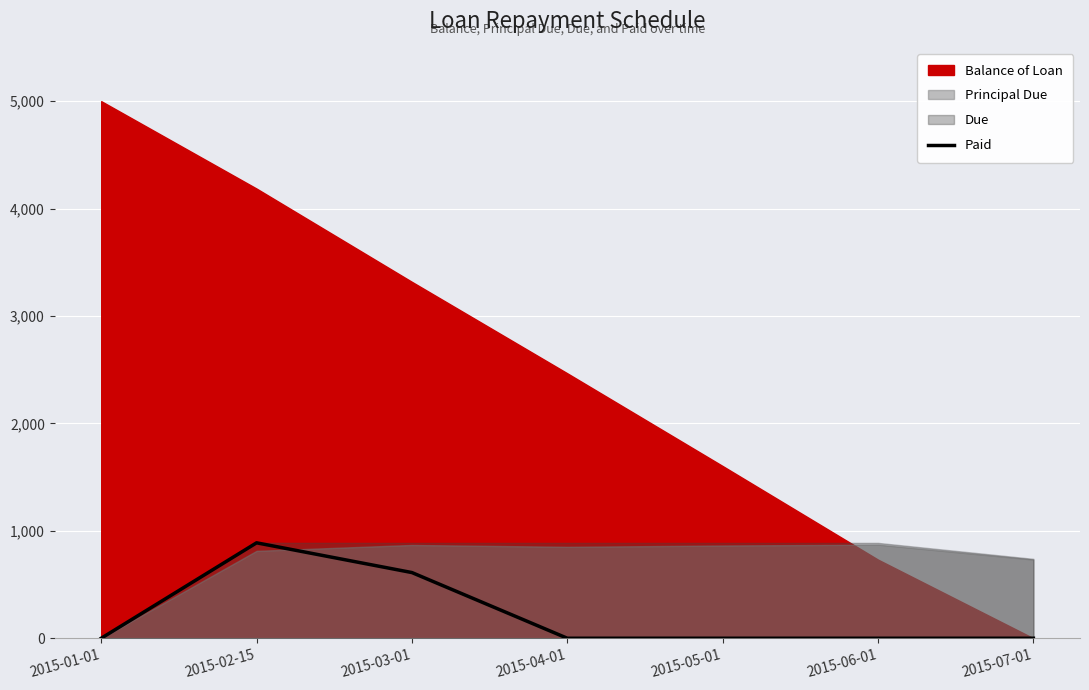

The value of Paid at 2015-06-01 is 0.0. True or false?

True